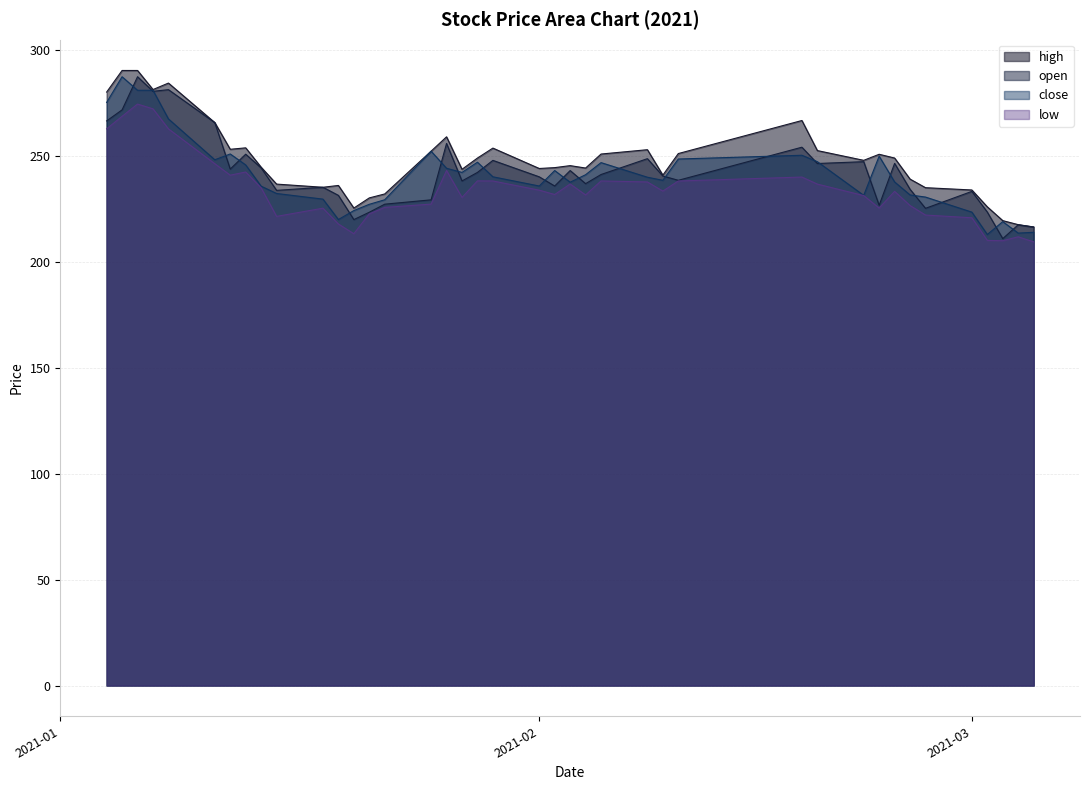

What is the difference between the maximum and minimum values in the low series?

65.0